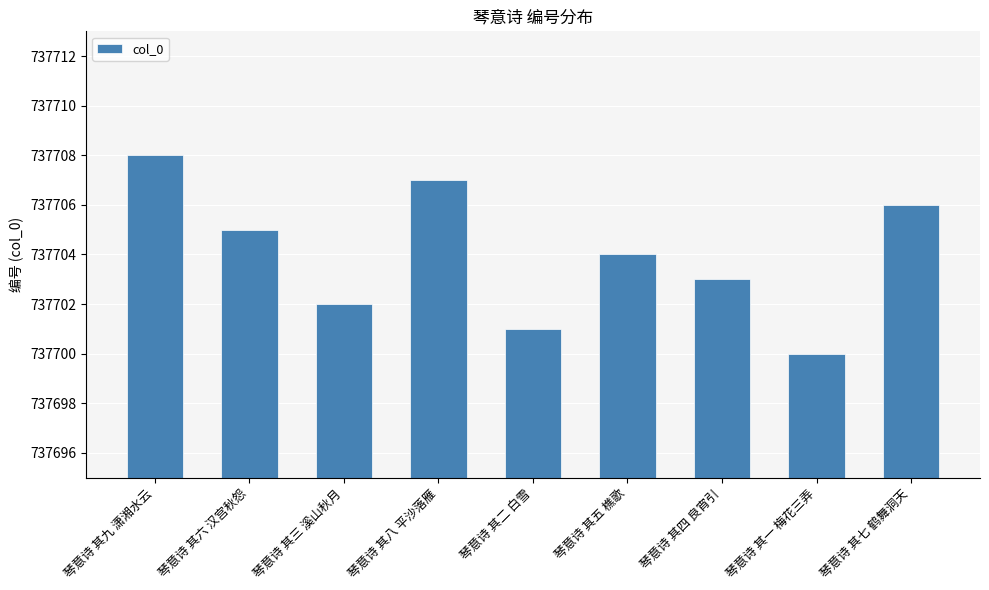

Reading left to right, transcribe all the data shown in this chart.

737708	737705	737702	737707	737701	737704	737703	737700	737706